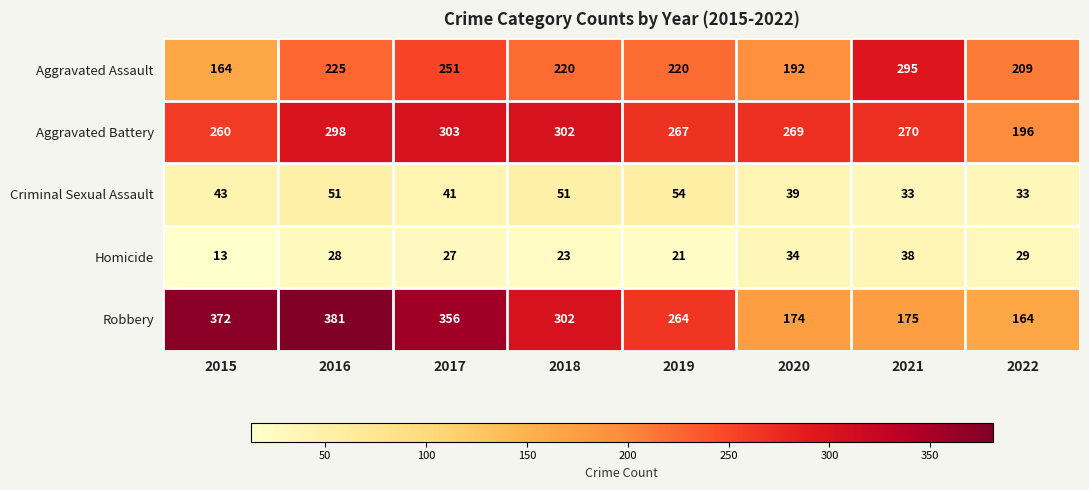

The Homicide series shows 32 at 2019. True or false?

False